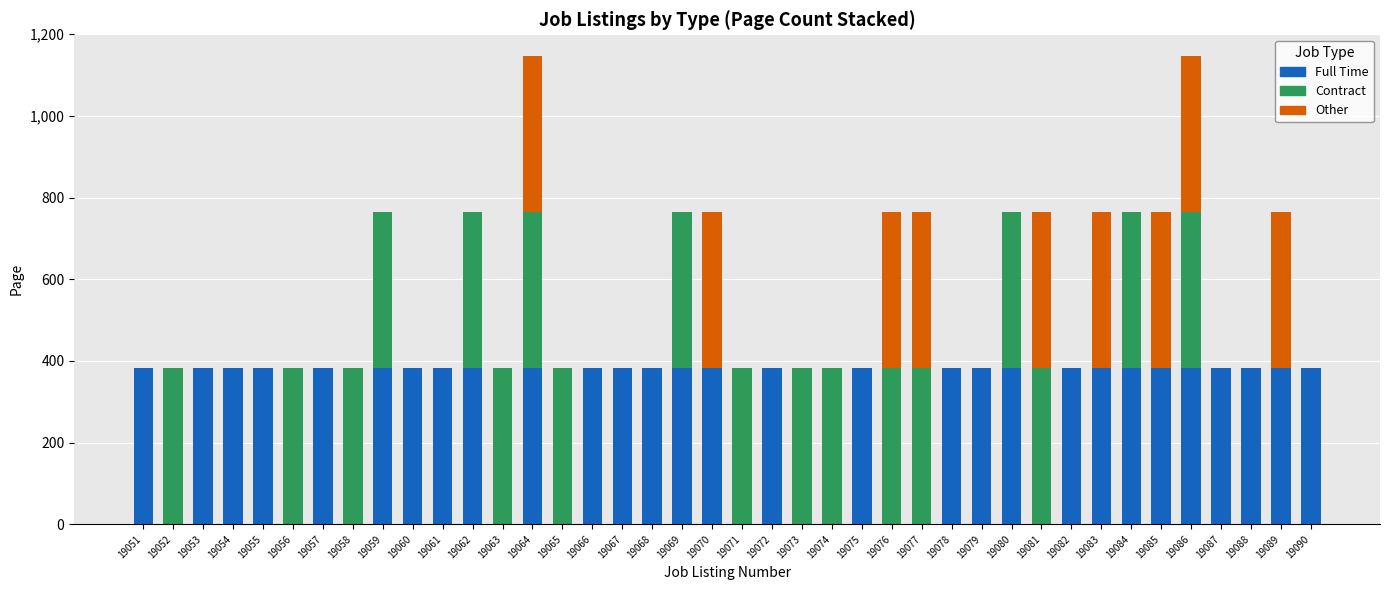

Is it true that Full Time equals 0 at 19073?

True